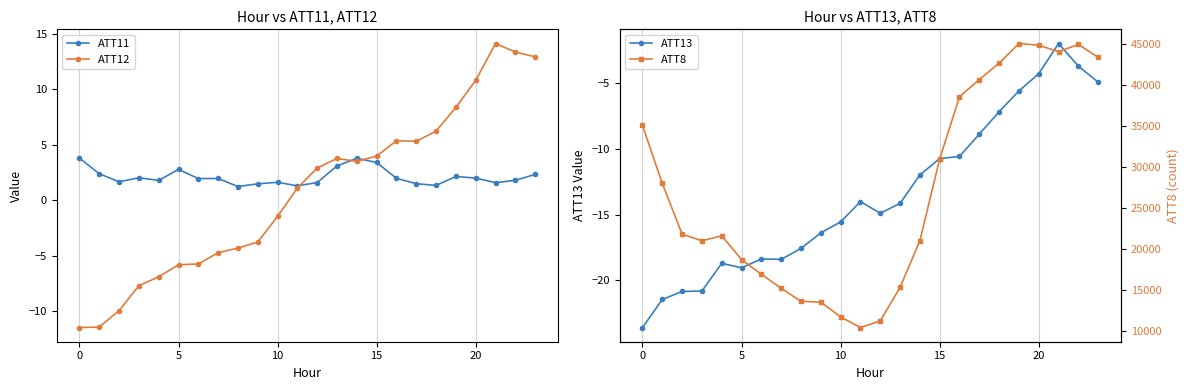

How many data points in ATT13 are above -14?

10